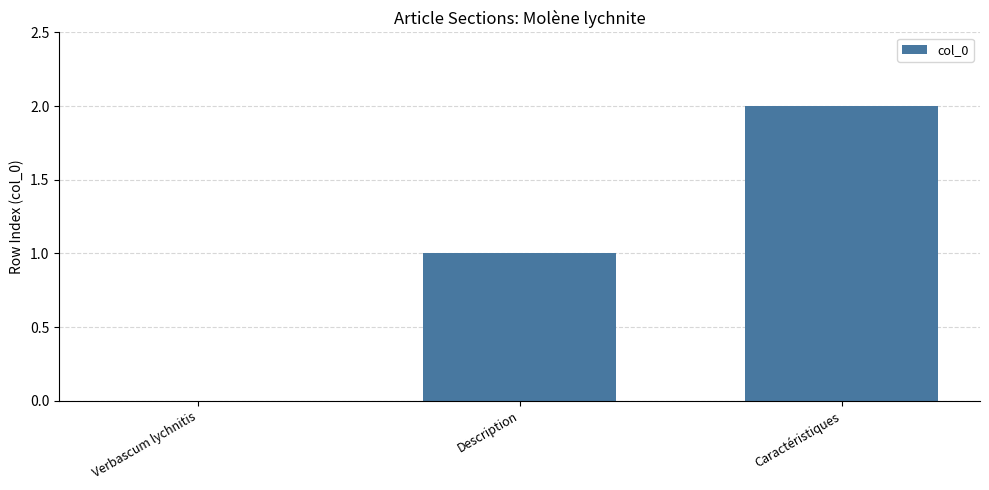

Reading left to right, extract all data points from this chart.

0	1	2